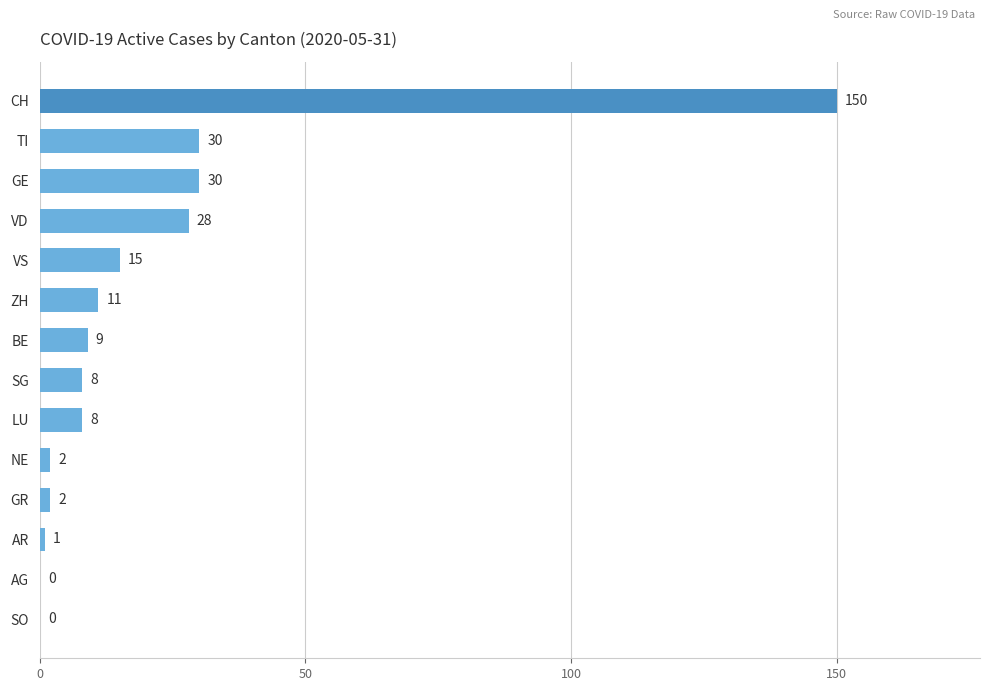

True or false: the data shows 15 at BE.

False